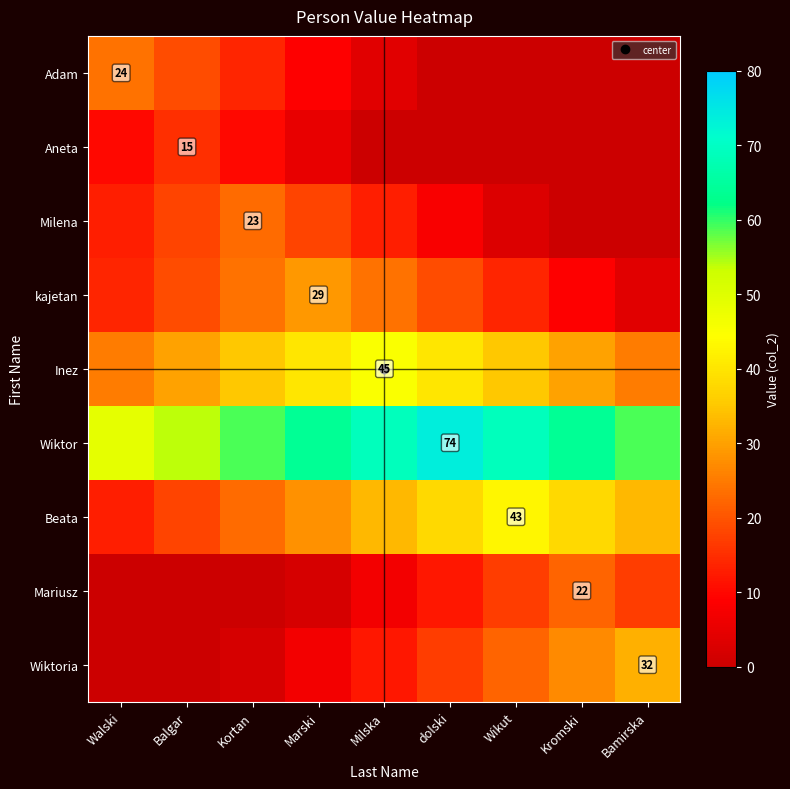

What is the total value across all series at Wikut?

203